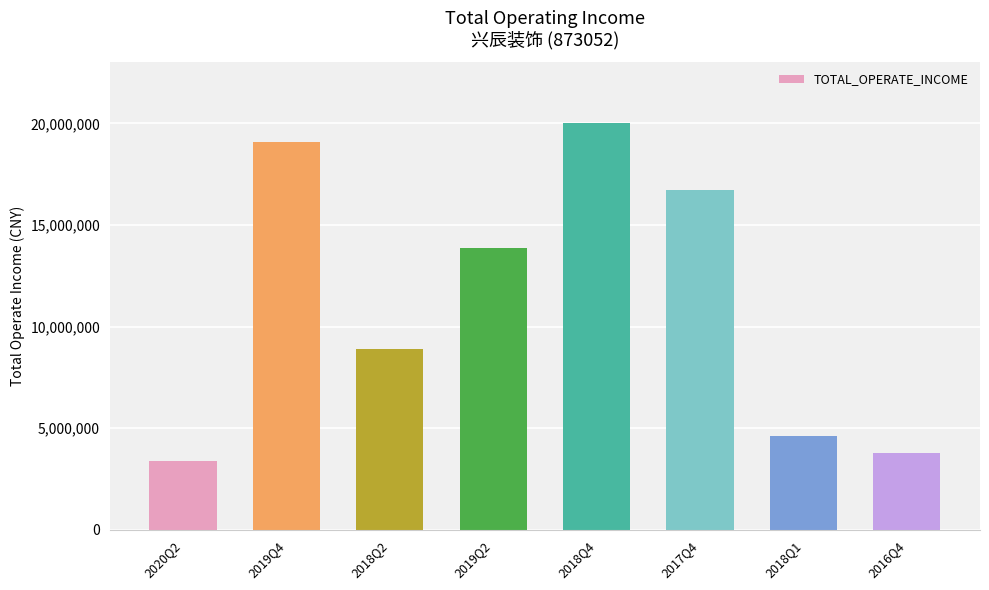

List the labels in order of value, smallest first.

2020Q2, 2016Q4, 2018Q1, 2018Q2, 2019Q2, 2017Q4, 2019Q4, 2018Q4